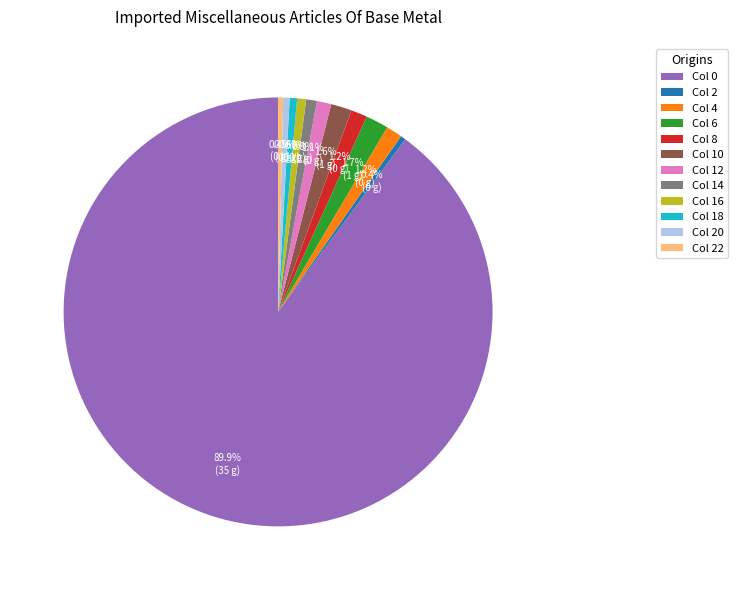

Which slice is the largest?

Col 0